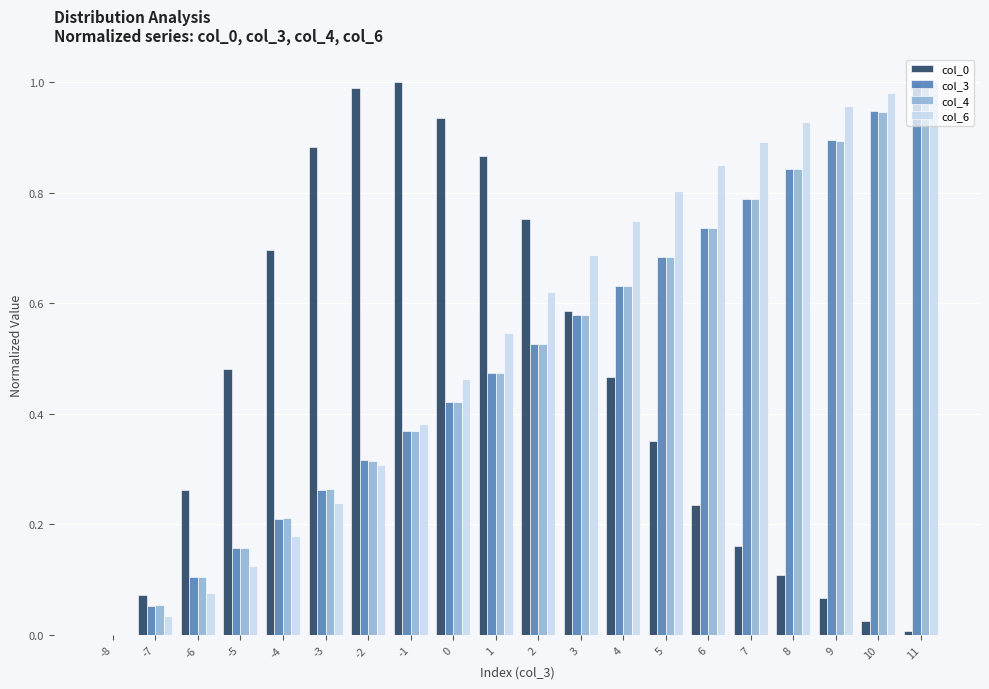

The value of col_0 at 9 is 0.0. True or false?

False